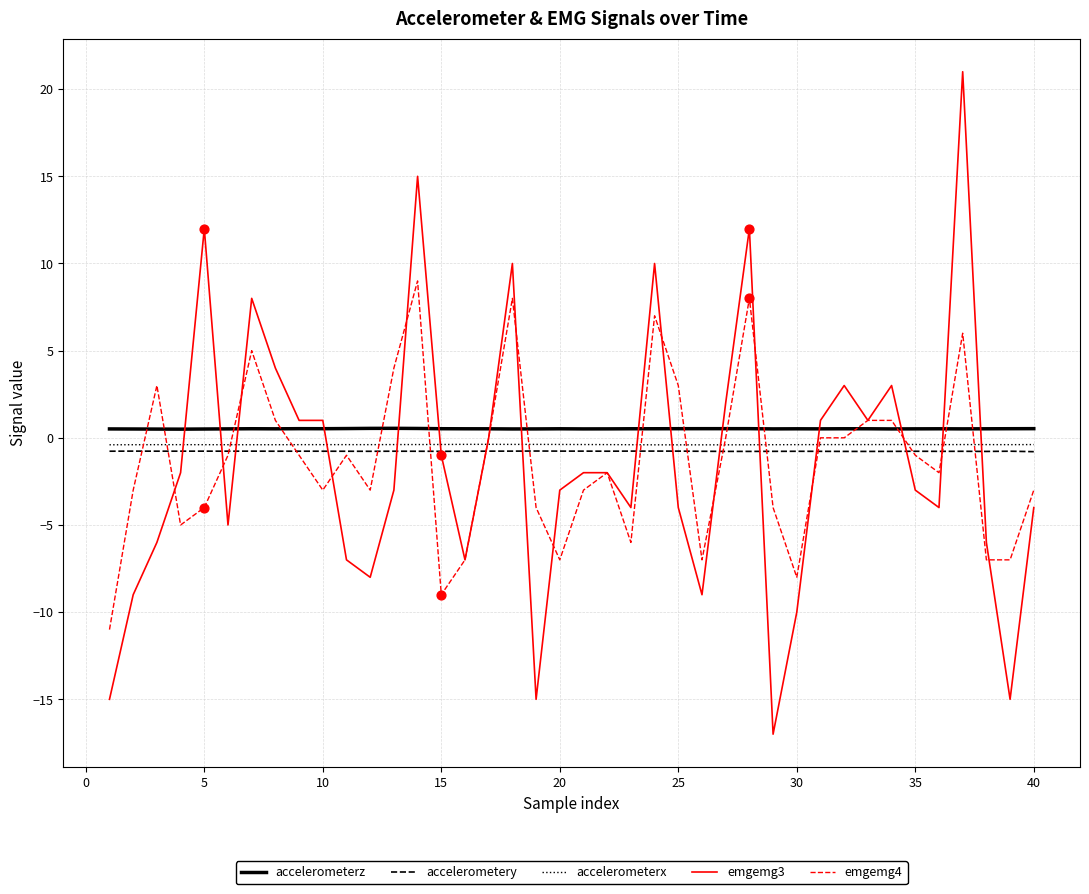

Which series has the largest total across all categories?

accelerometerz